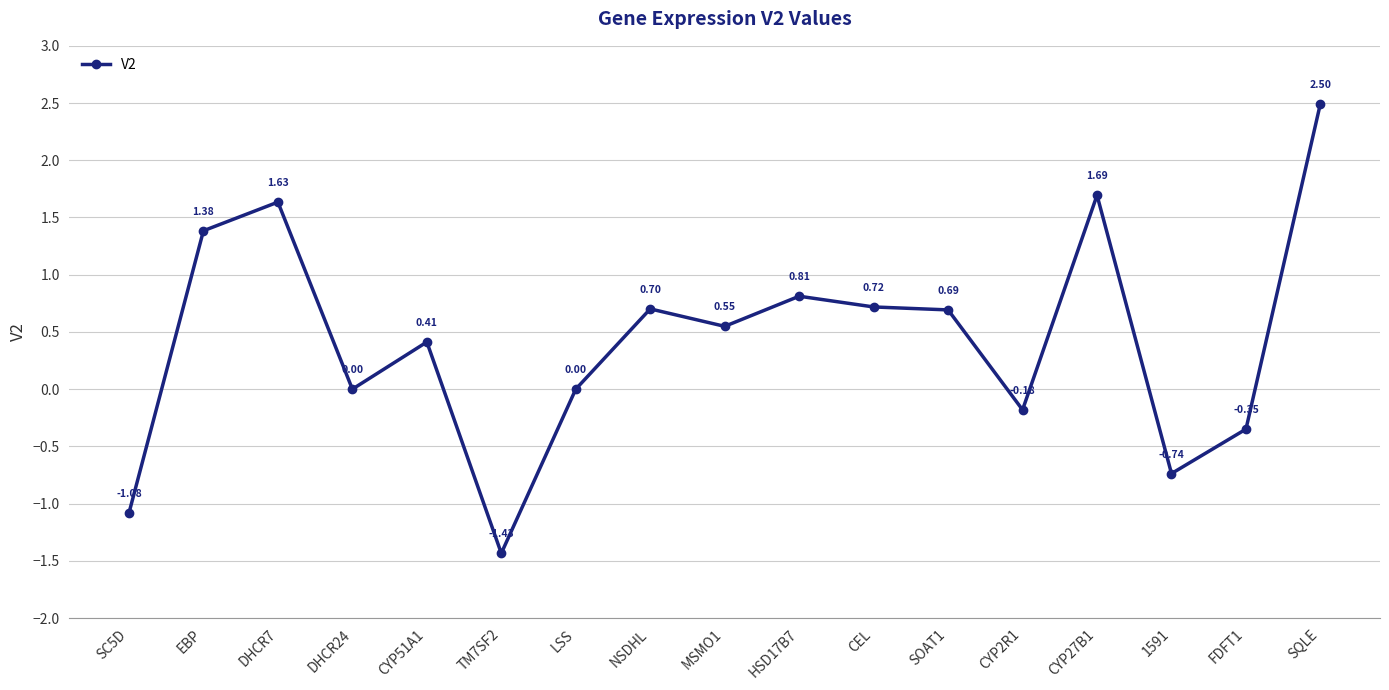

Which category has the highest value across all series?

SQLE